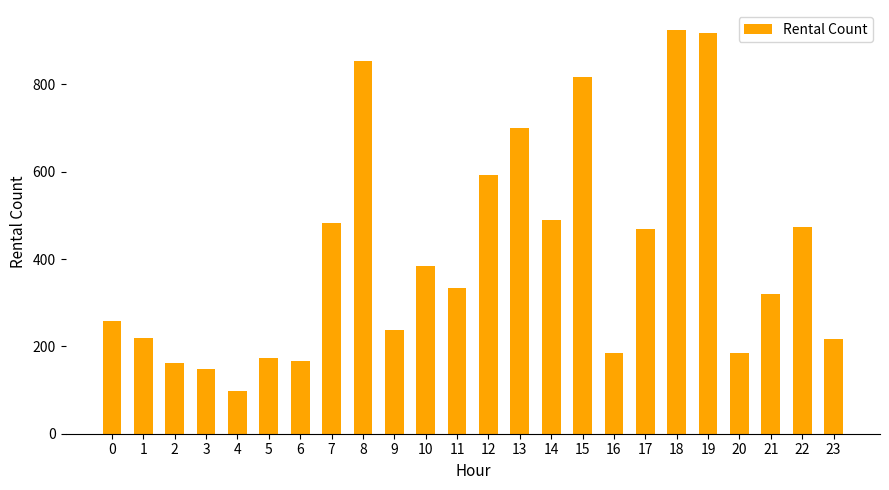

Between 18 and 16, which is larger?

18